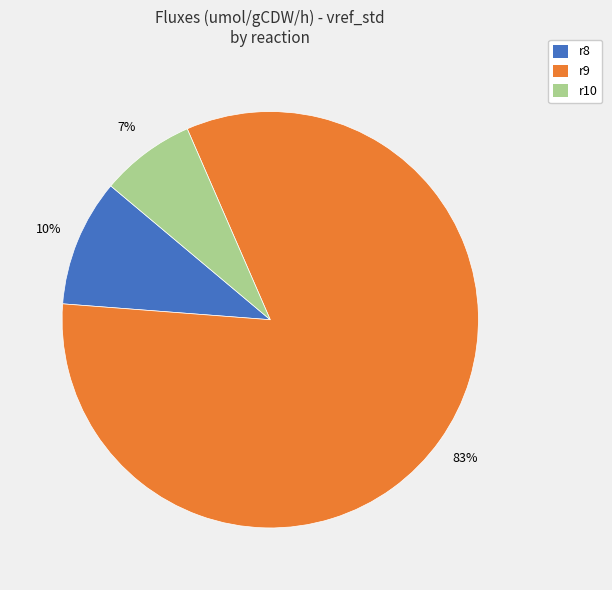

To the nearest percent, what is the difference between the r8 and r10 slice percentages?

3%